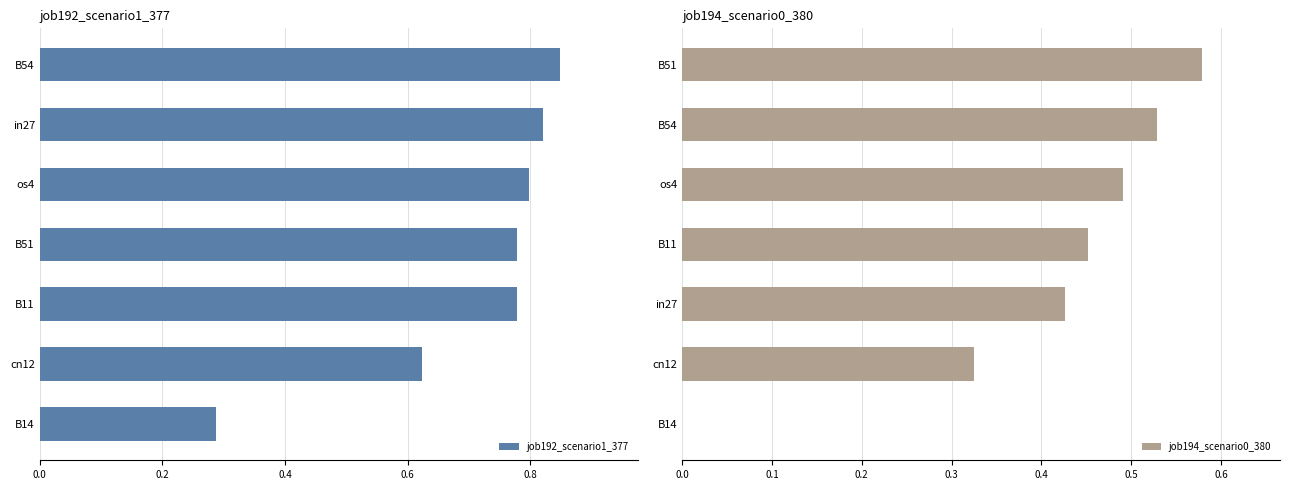

Which series changed the most between 1.0 and 6?

job194_scenario0_380